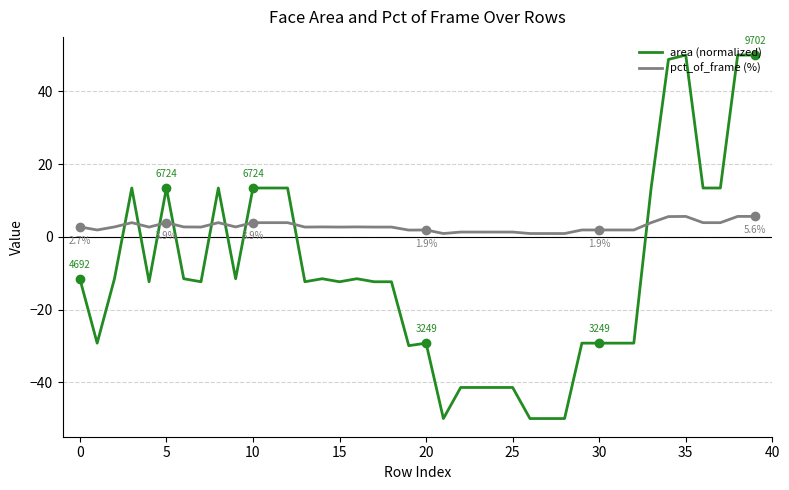

What is the maximum value for area (normalized)?

50.0